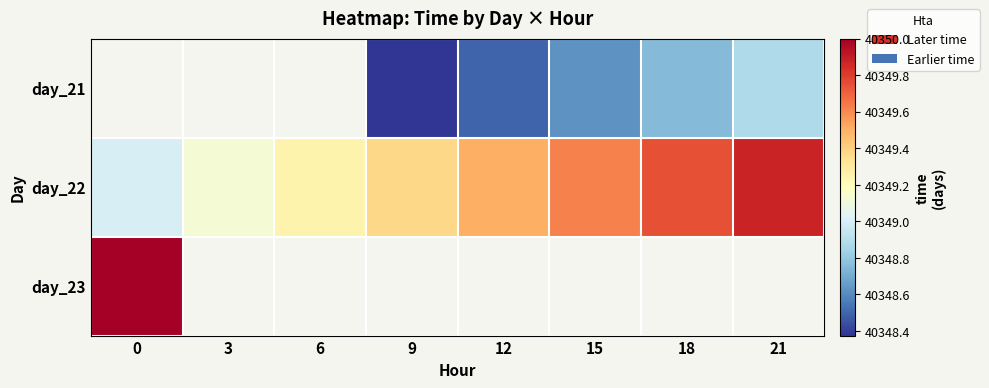

How many values in day_23 are above zero?

1